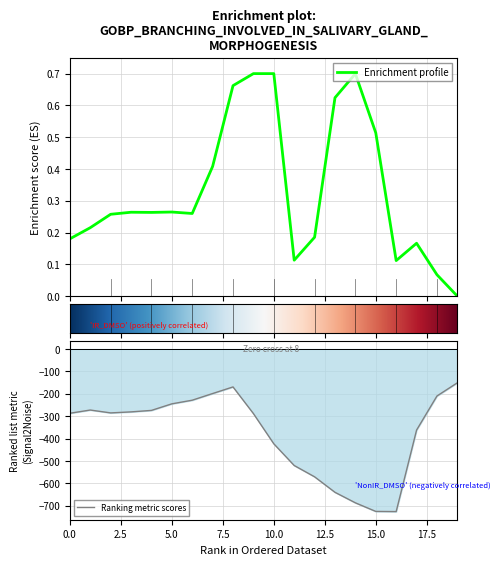

What is the maximum value for Ranking metric scores?

-151.0